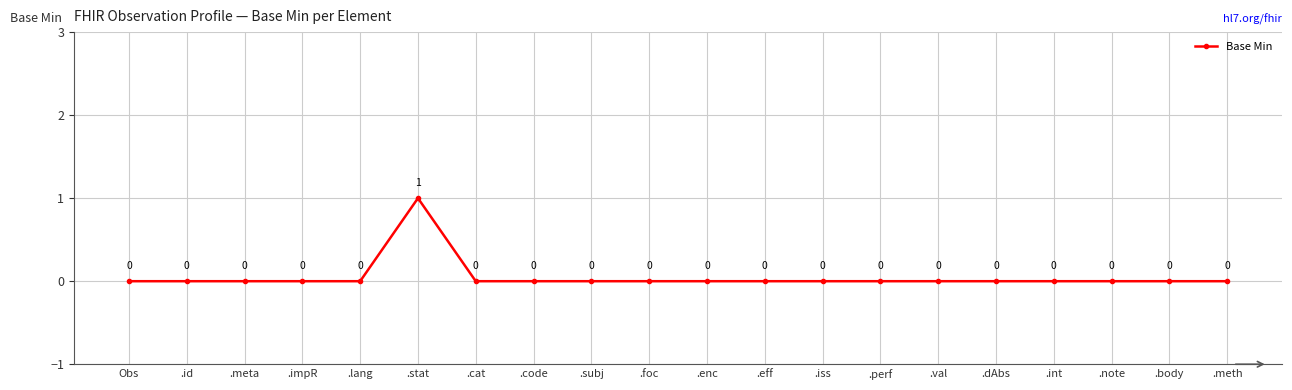

Does the chart display data point markers on the line(s)?

Yes